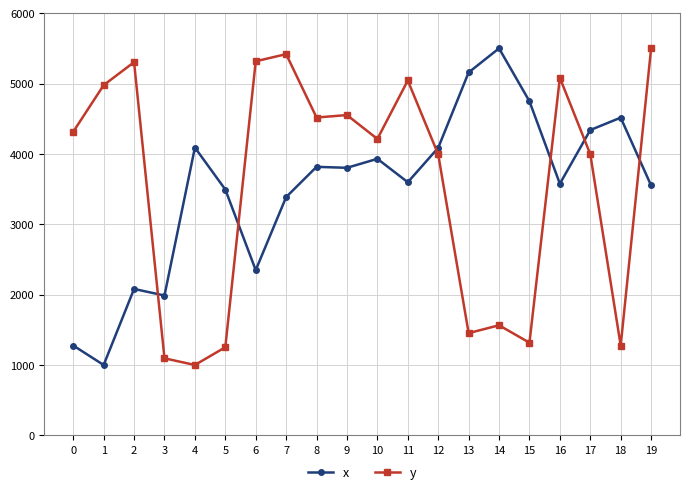

What is the maximum value for x?

5500.0